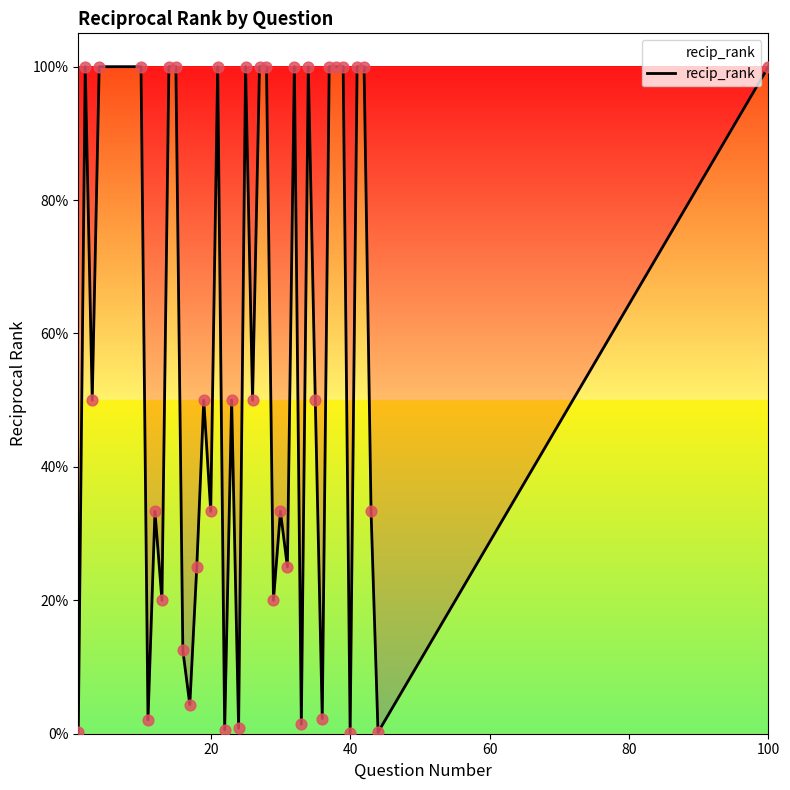

Is this an area chart (filled region under the line)?

Yes